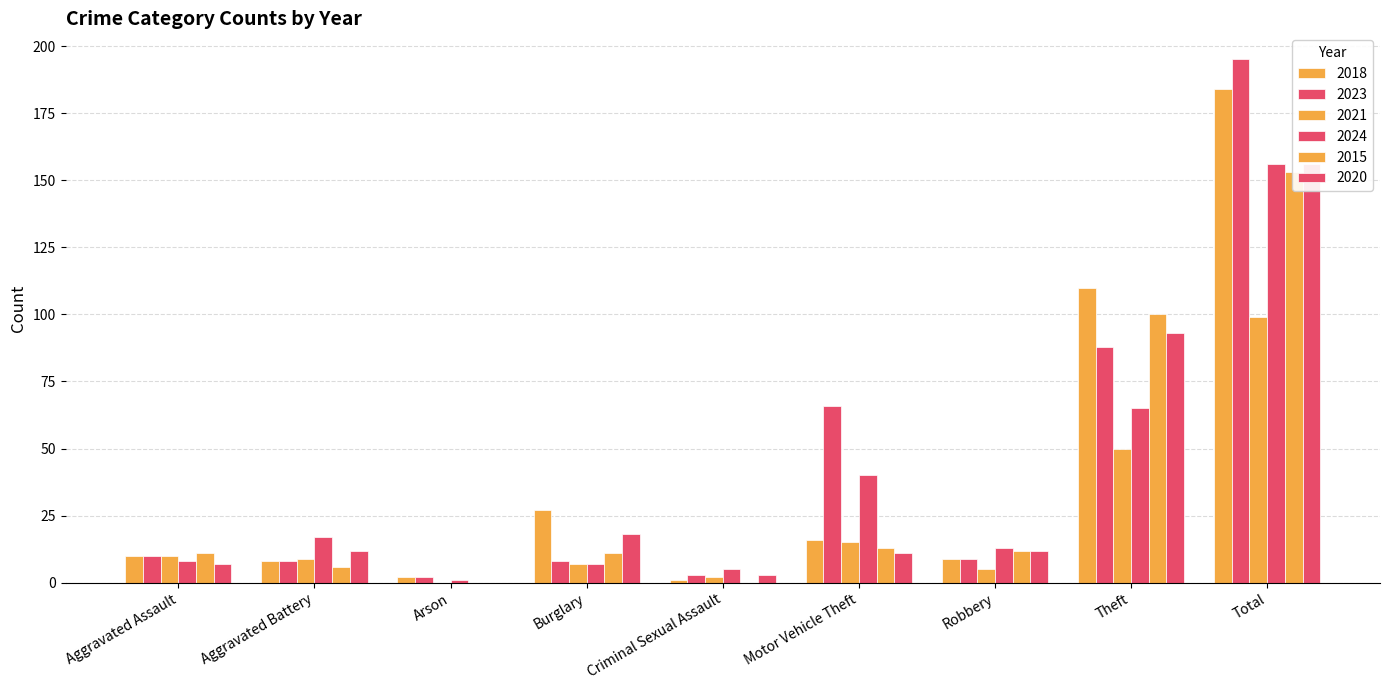

Are the bars horizontal?

No